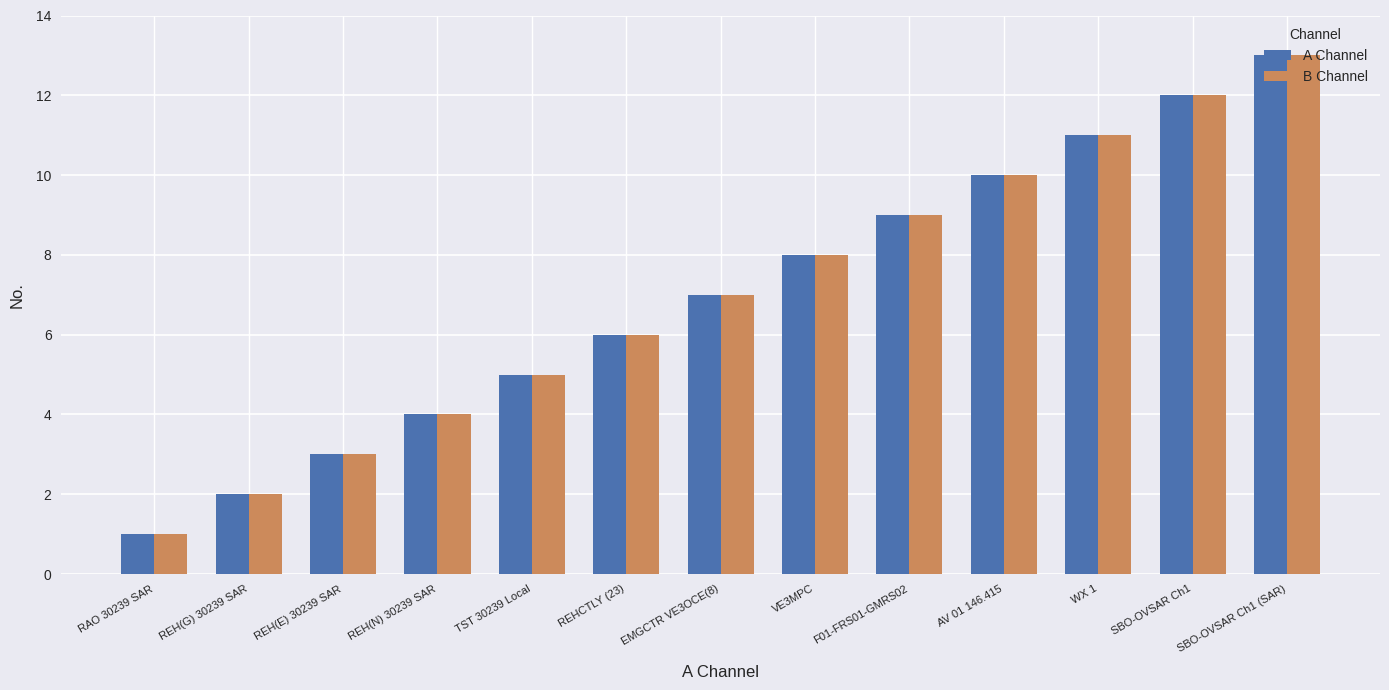

What is the maximum value for A Channel?

13